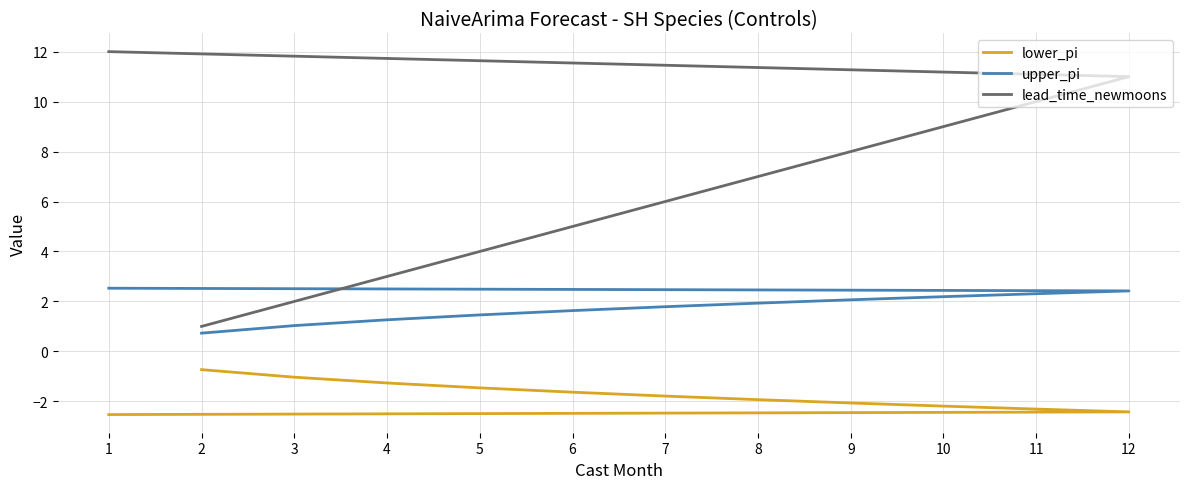

How many data points in lower_pi are less than -1?

11